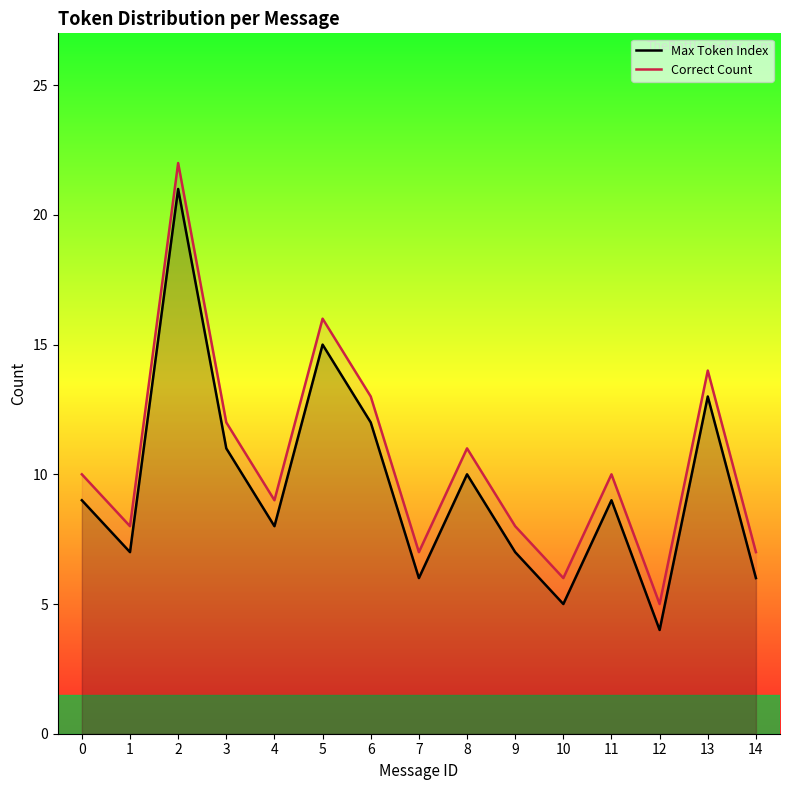

True or false: Correct Count has more than 0 interior local peaks.

True